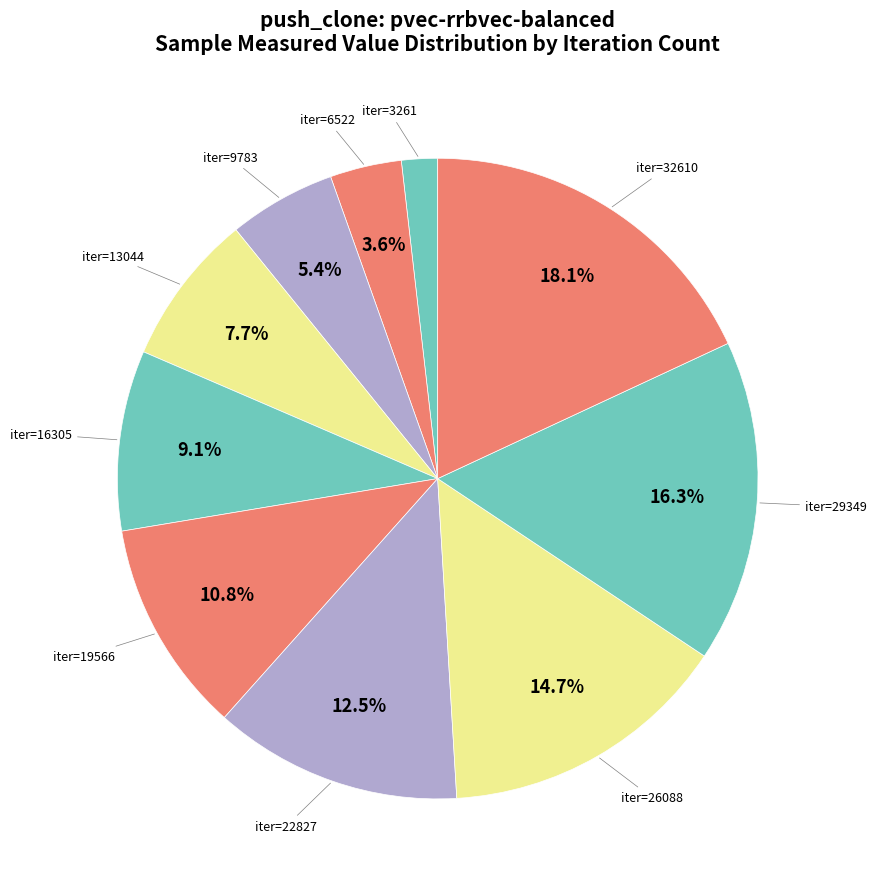

What is the largest slice in the pie chart?

32610